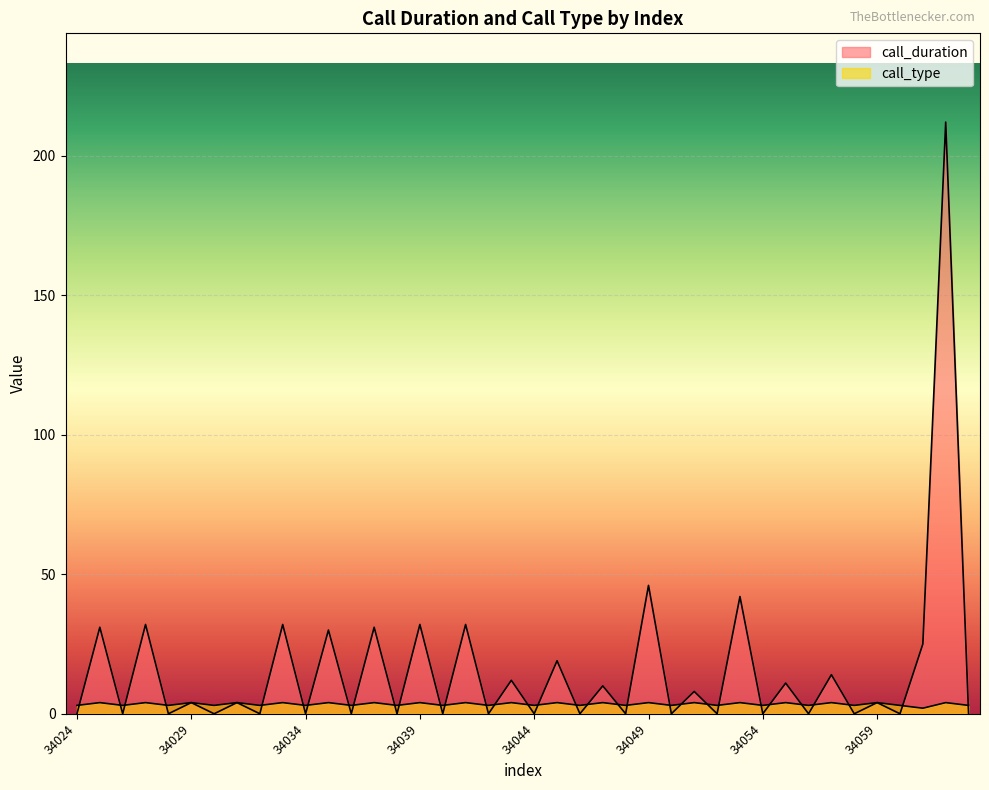

What is the total value across all series at 34058?

3